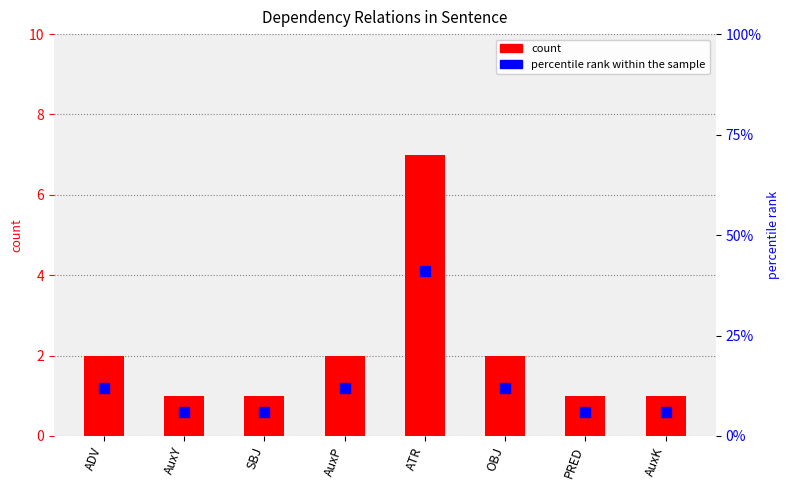

At which label does count reach its minimum?

AuxY